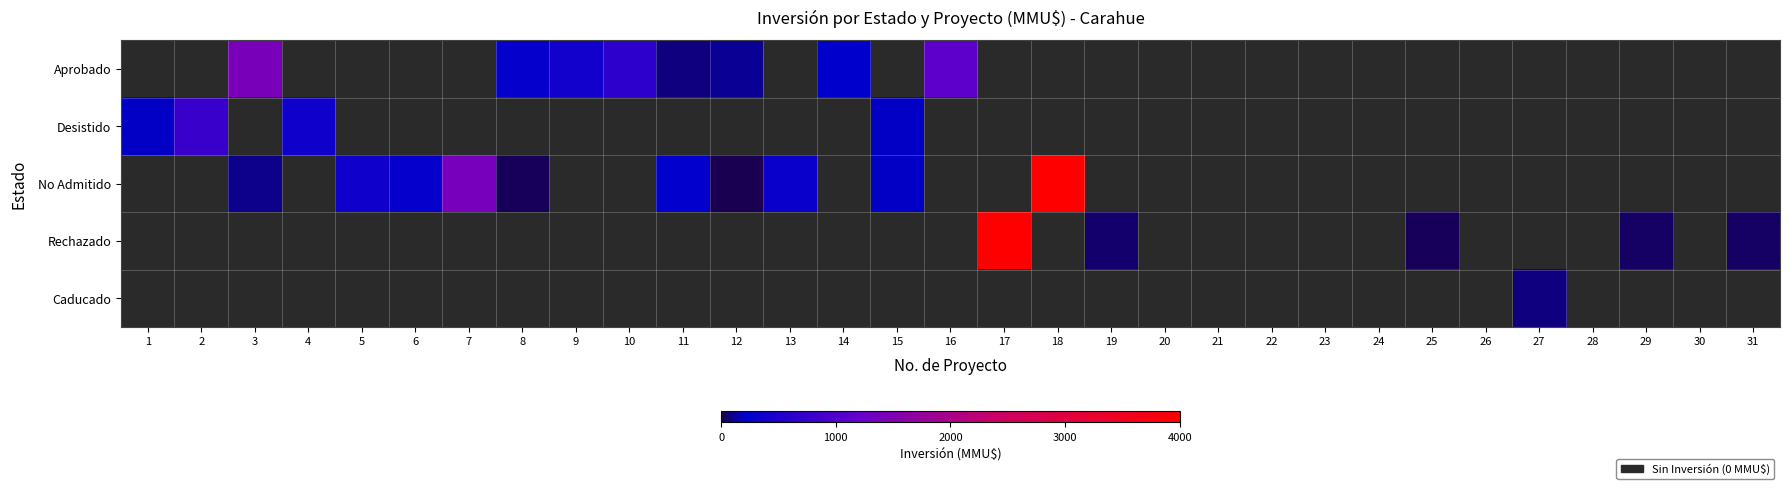

At how many categories does at least one series exceed 767?

5